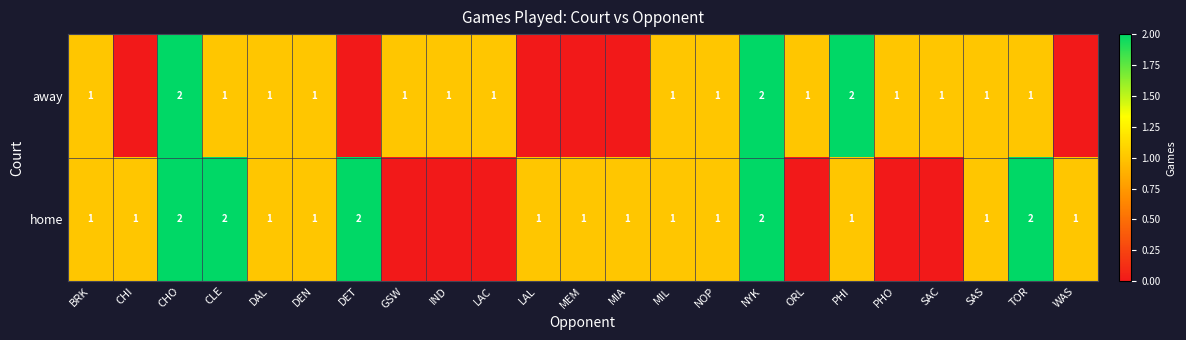

Which has a higher value, GSW or NYK?

NYK